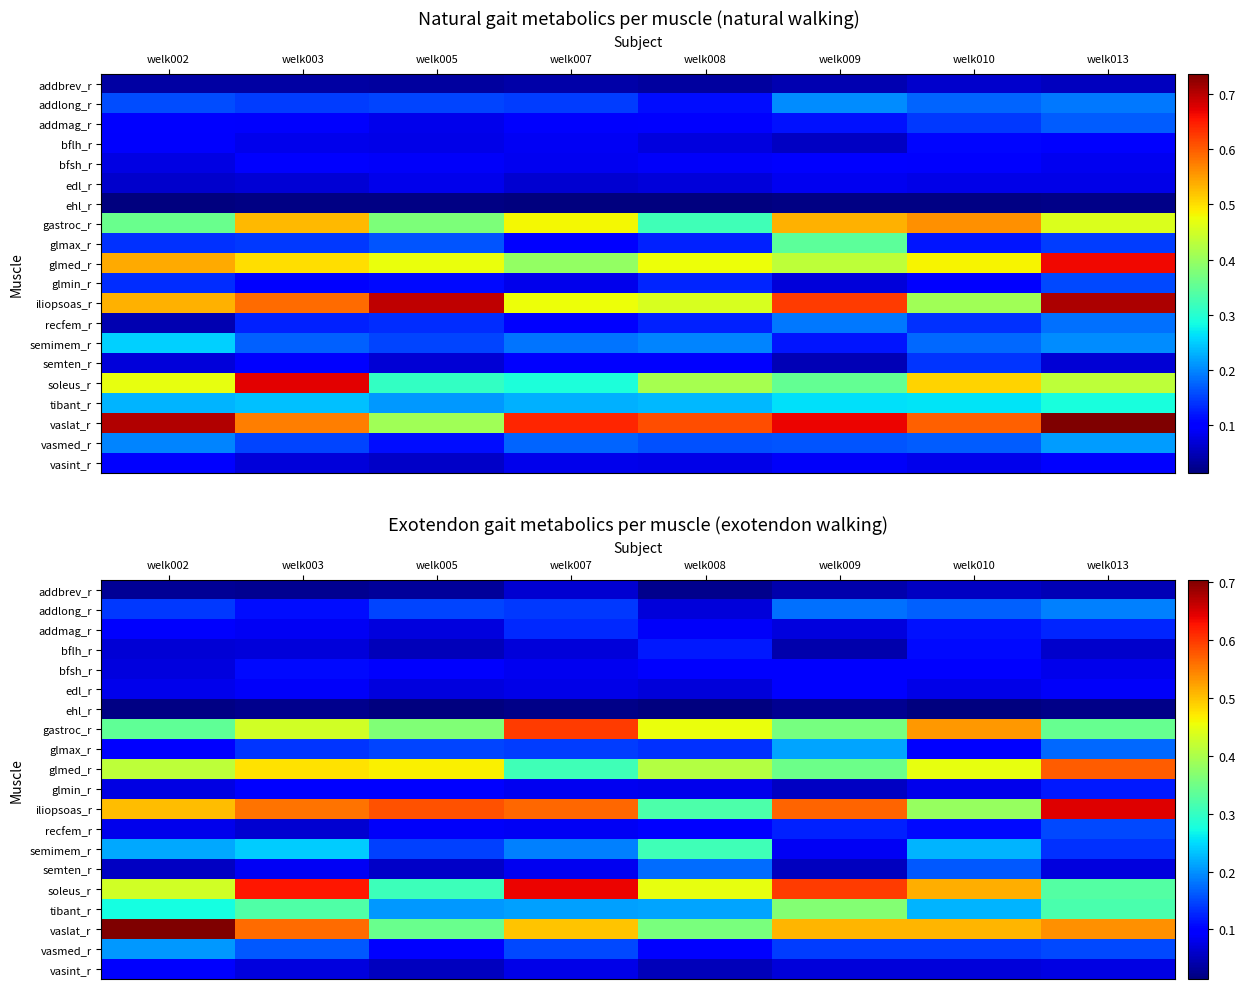

Is the value of recfem_r at welk009 greater than the value of iliopsoas_r at welk008?

No